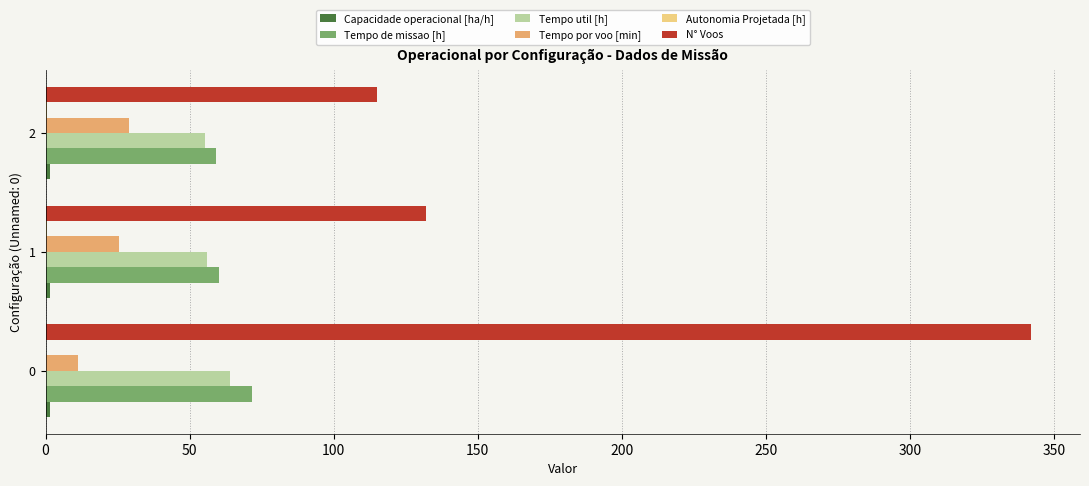

What is the sum of all Tempo por voo [min] values?

65.5